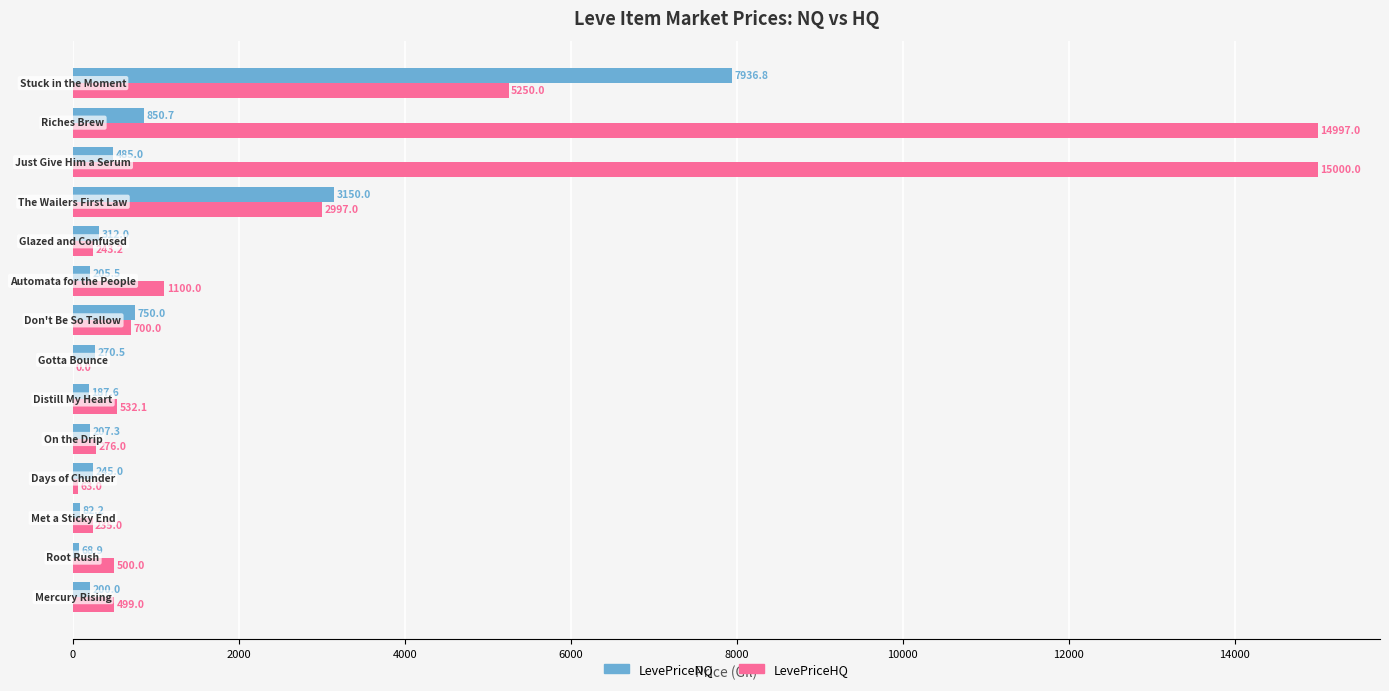

How many categories are shown in the chart?

14